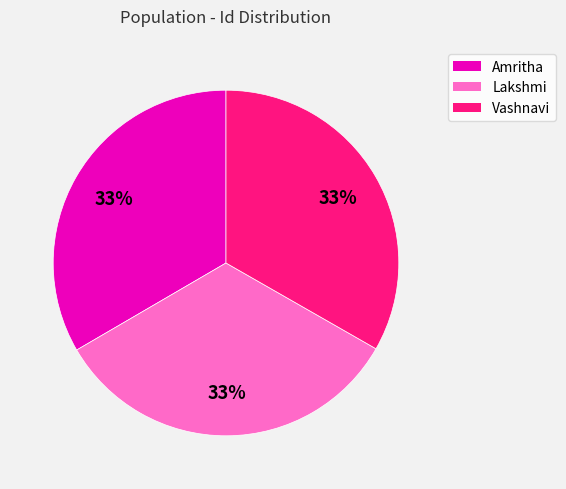

What is the ratio of the value at Amritha to the value at Vashnavi?

1.0